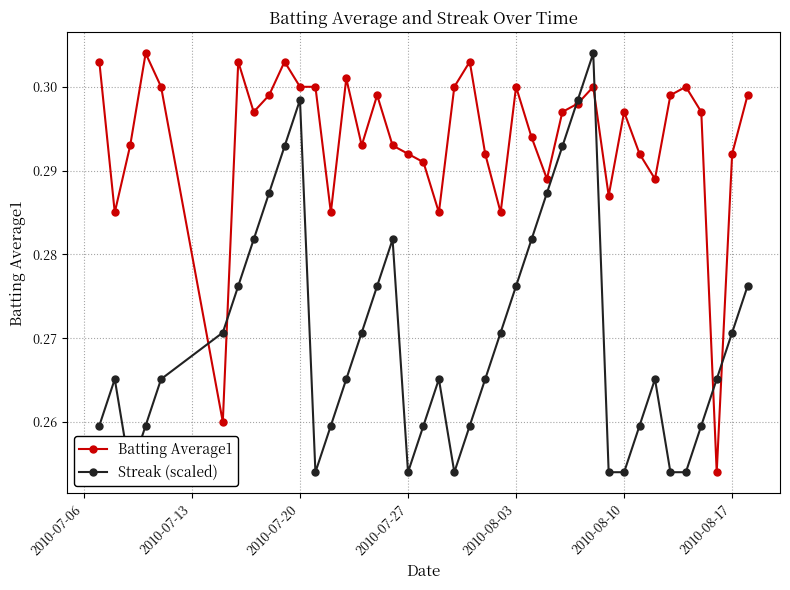

Which series has the largest total across all categories?

Batting Average1